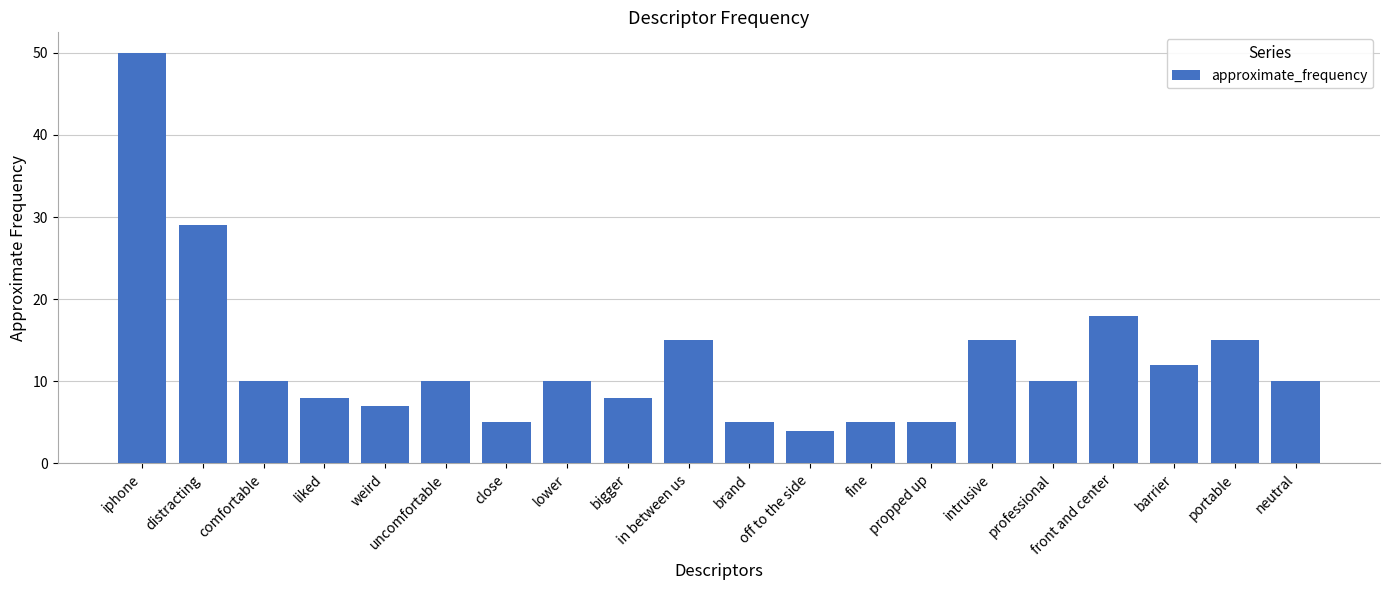

Reading right to left, extract all data points from this chart.

10	15	12	18	10	15	5	5	4	5	15	8	10	5	10	7	8	10	29	50